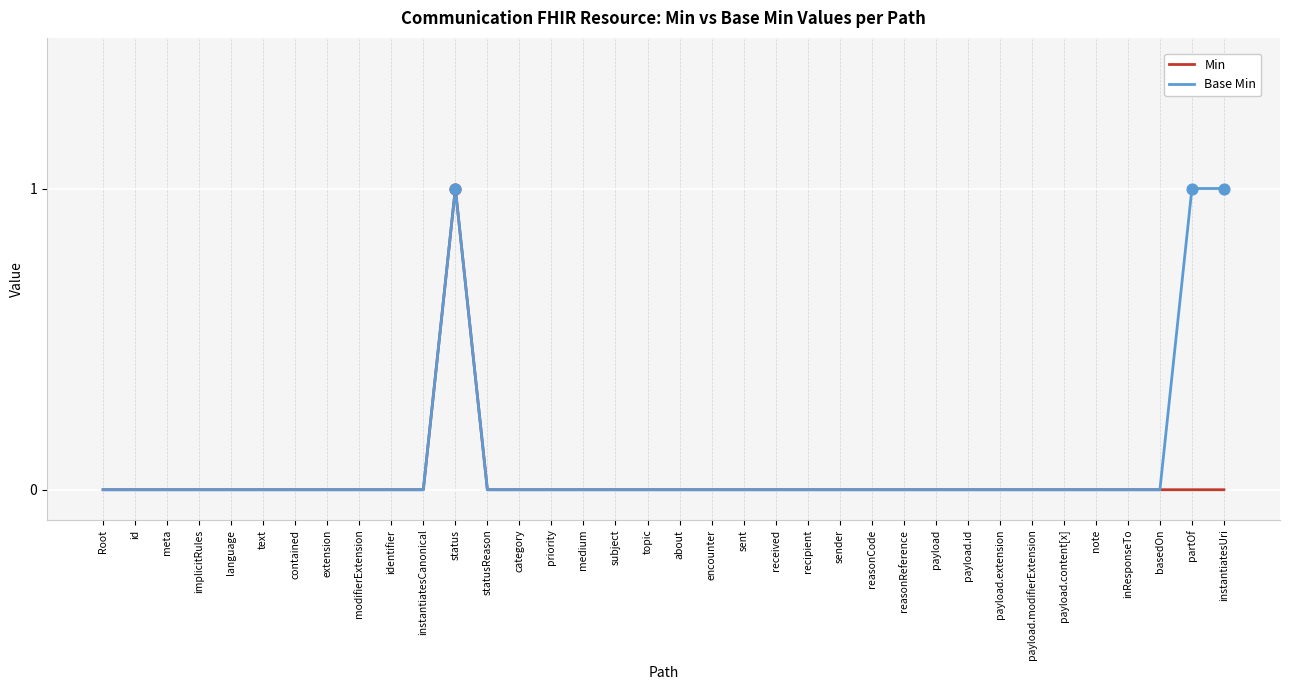

Between contained and instantiatesUri, which series saw the biggest shift?

Base Min